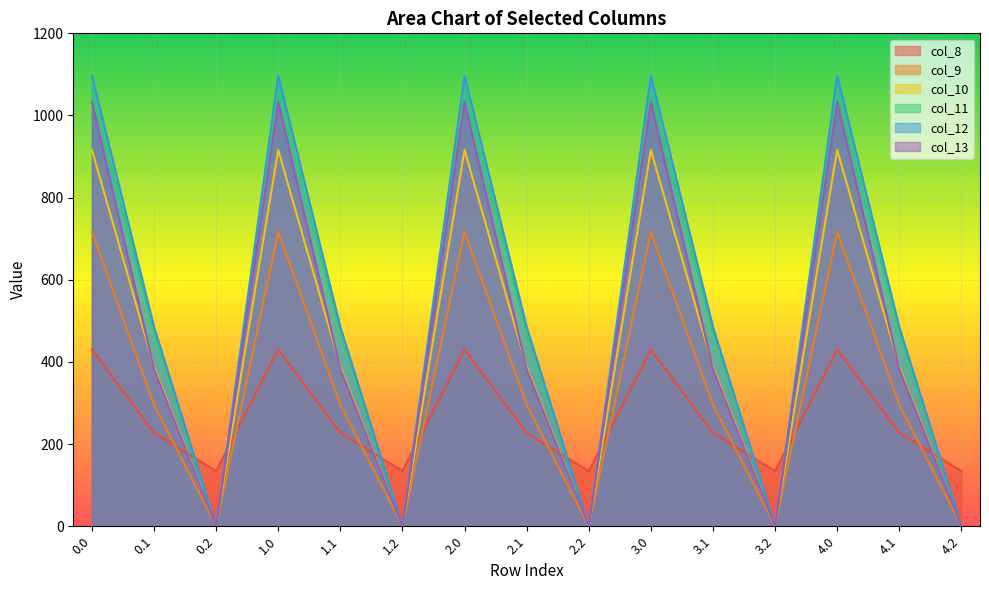

True or false: col_12 and col_9 intersect in this chart.

False